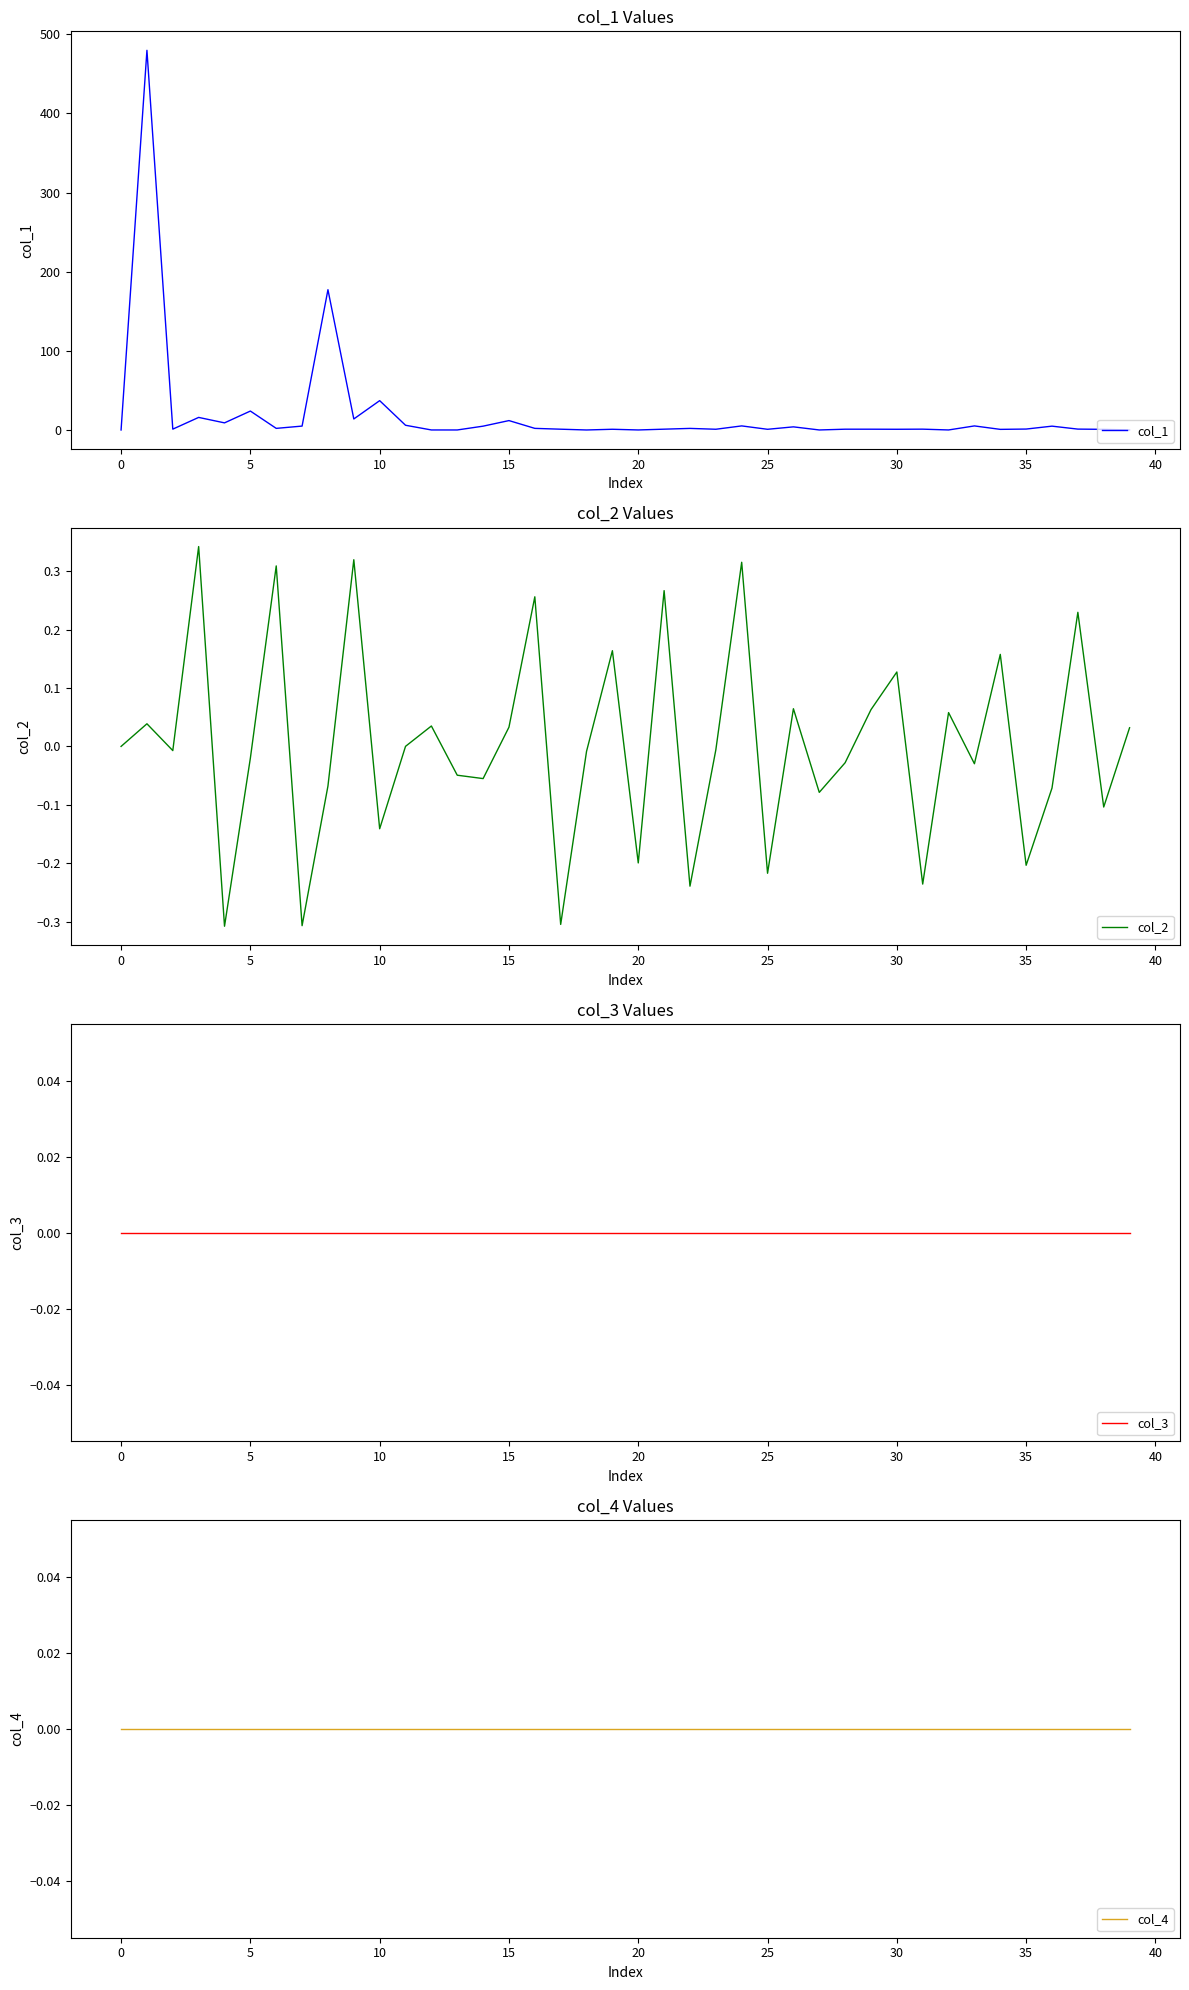

True or false: col_2 has more than 1 interior local peaks.

True